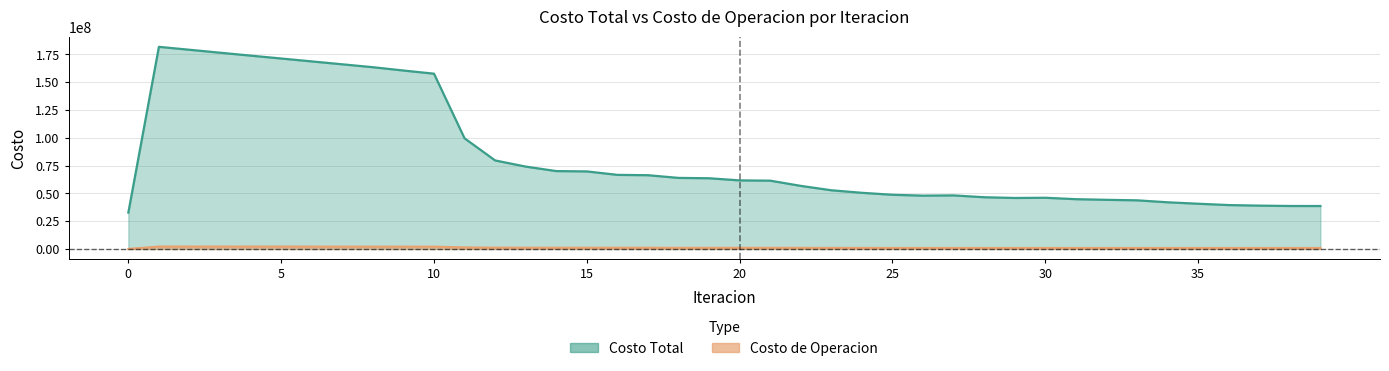

What is the maximum value for Costo Total?

181809767.6